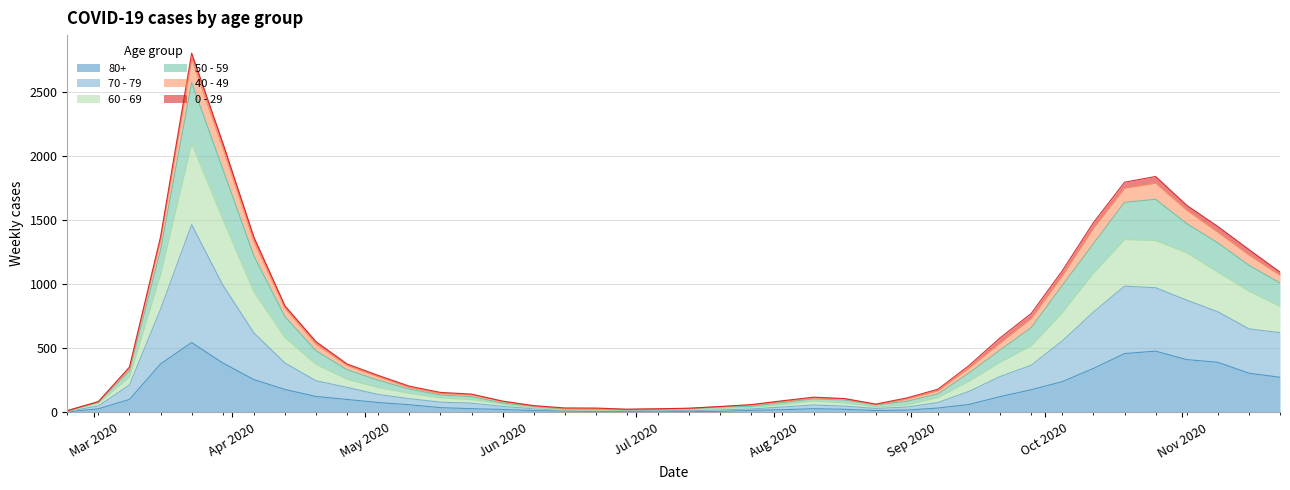

How many interior local peaks does the 80+ series have?

4